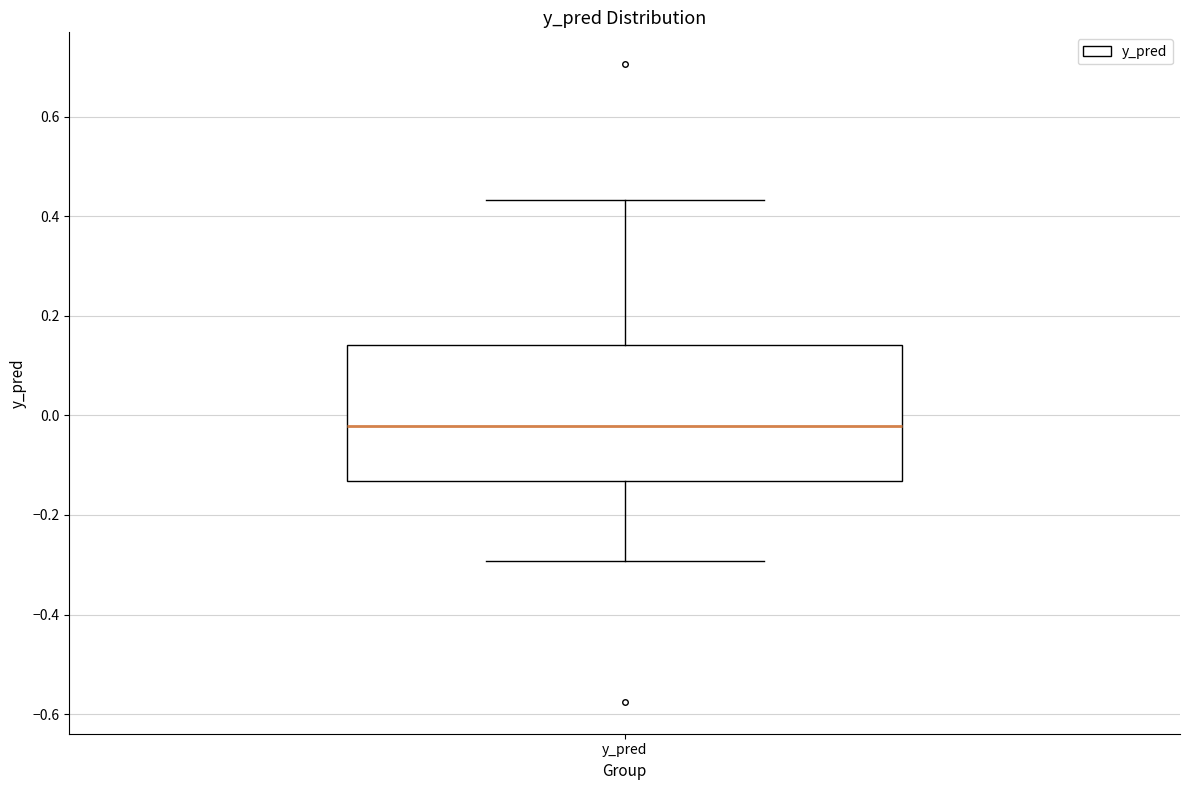

Transcribe this box plot: give where the median line is, the range the box spans, and where the two whiskers end, as read against the y-axis. The values are not printed on the chart, so give them approximately, as read against the axis.

median -0.02, box -0.14 to 0.14, whiskers -0.30 to 0.44